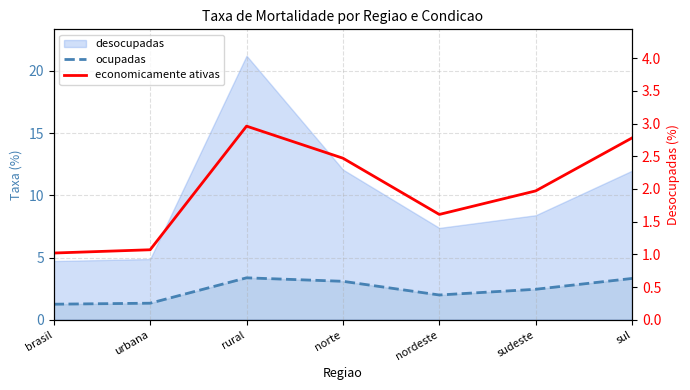

True or false: ocupadas and economicamente ativas cross at least once.

False